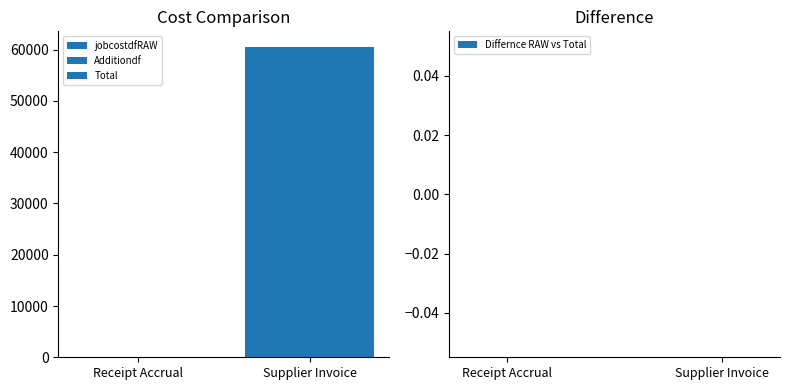

Reading left to right, list all the values displayed in this chart.

jobcostdfRAW: Receipt Accrual=0.0	Supplier Invoice=60541.7
Additiondf: Receipt Accrual=0.0	Supplier Invoice=60541.7
Total: Receipt Accrual=0.0	Supplier Invoice=60541.7
Differnce RAW vs Total: Receipt Accrual=0.0	Supplier Invoice=0.0